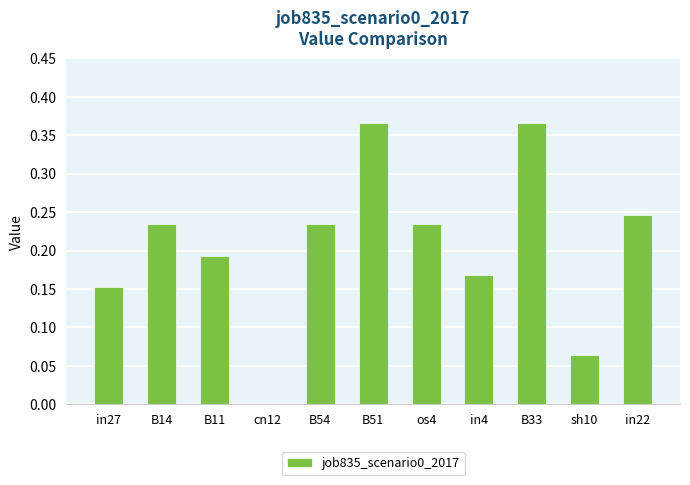

True or false: the data shows 0.1 at os4.

False